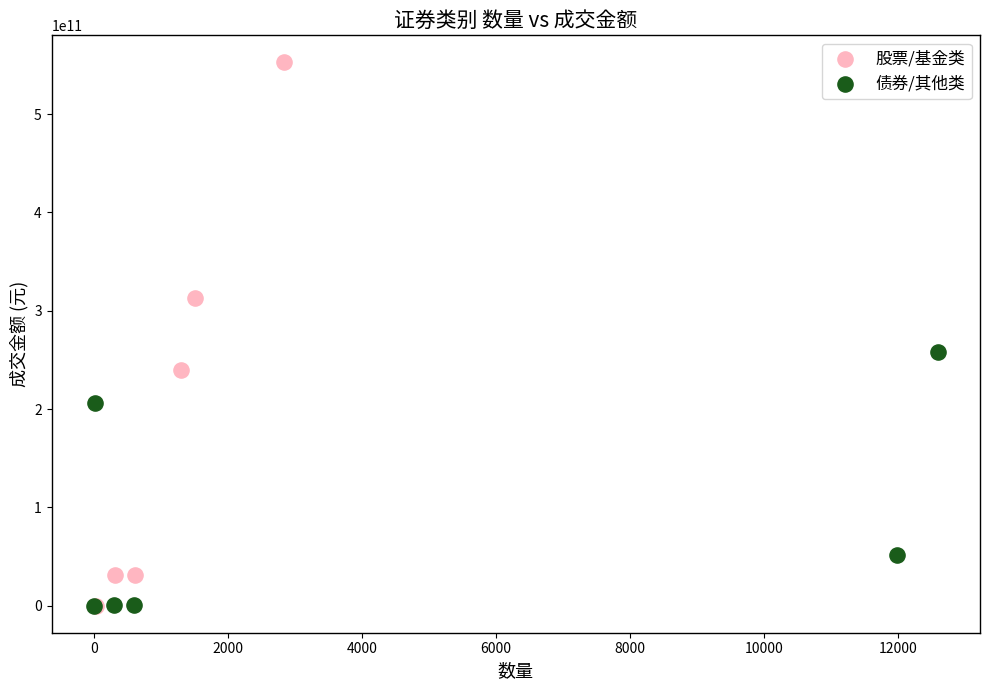

Which series has the widest spread of Y values?

股票/基金类